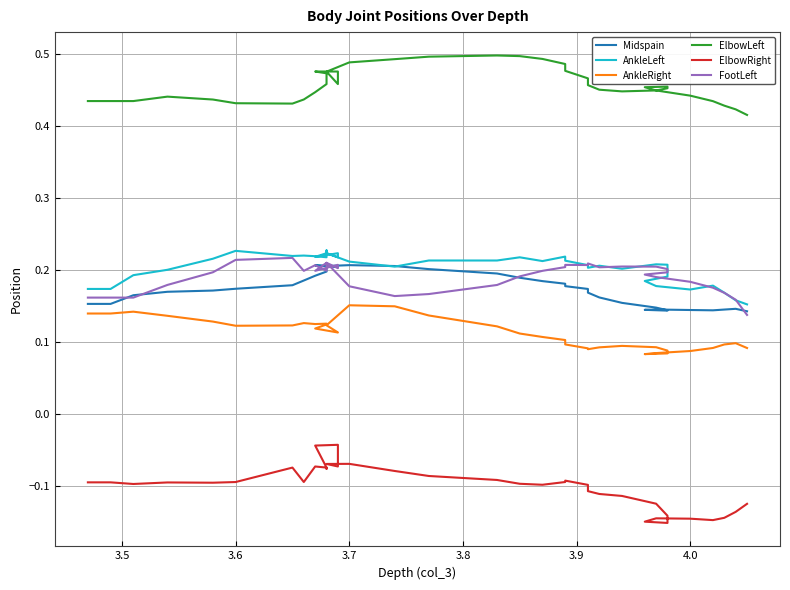

Reading left to right, extract all data points from this chart.

Midspain: 0.1	0.1	0.1	0.1	0.1	0.1	0.1	0.1	0.1	0.1	0.2	0.2	0.2	0.2	0.2	0.2	0.2	0.2	0.2	0.2	0.2	0.2	0.2	0.2	0.2	0.2	0.2	0.2	0.2	0.2	0.2	0.2	0.2	0.2	0.2	0.2	0.2	0.2
AnkleLeft: 0.2	0.2	0.2	0.2	0.2	0.2	0.2	0.2	0.2	0.2	0.2	0.2	0.2	0.2	0.2	0.2	0.2	0.2	0.2	0.2	0.2	0.2	0.2	0.2	0.2	0.2	0.2	0.2	0.2	0.2	0.2	0.2	0.2	0.2	0.2	0.2	0.2	0.2
AnkleRight: 0.1	0.1	0.1	0.1	0.1	0.1	0.1	0.1	0.1	0.1	0.1	0.1	0.1	0.1	0.1	0.1	0.1	0.1	0.1	0.1	0.1	0.2	0.1	0.1	0.1	0.1	0.1	0.1	0.1	0.1	0.1	0.1	0.1	0.1	0.1	0.1	0.1	0.1
ElbowLeft: 0.4	0.4	0.4	0.4	0.4	0.4	0.5	0.5	0.5	0.4	0.4	0.4	0.5	0.5	0.5	0.5	0.5	0.5	0.5	0.5	0.5	0.5	0.5	0.5	0.5	0.5	0.5	0.5	0.5	0.4	0.4	0.4	0.4	0.4	0.4	0.4	0.4	0.4
ElbowRight: -0.1	-0.1	-0.1	-0.1	-0.1	-0.1	-0.1	-0.2	-0.1	-0.1	-0.1	-0.1	-0.1	-0.1	-0.1	-0.1	-0.1	-0.1	-0.1	-0.1	-0.1	-0.1	-0.1	-0.1	-0.0	-0.0	-0.1	-0.1	-0.1	-0.1	-0.1	-0.1	-0.1	-0.1	-0.1	-0.1	-0.1	-0.1
FootLeft: 0.1	0.2	0.2	0.2	0.2	0.2	0.2	0.2	0.2	0.2	0.2	0.2	0.2	0.2	0.2	0.2	0.2	0.2	0.2	0.2	0.2	0.2	0.2	0.2	0.2	0.2	0.2	0.2	0.2	0.2	0.2	0.2	0.2	0.2	0.2	0.2	0.2	0.2